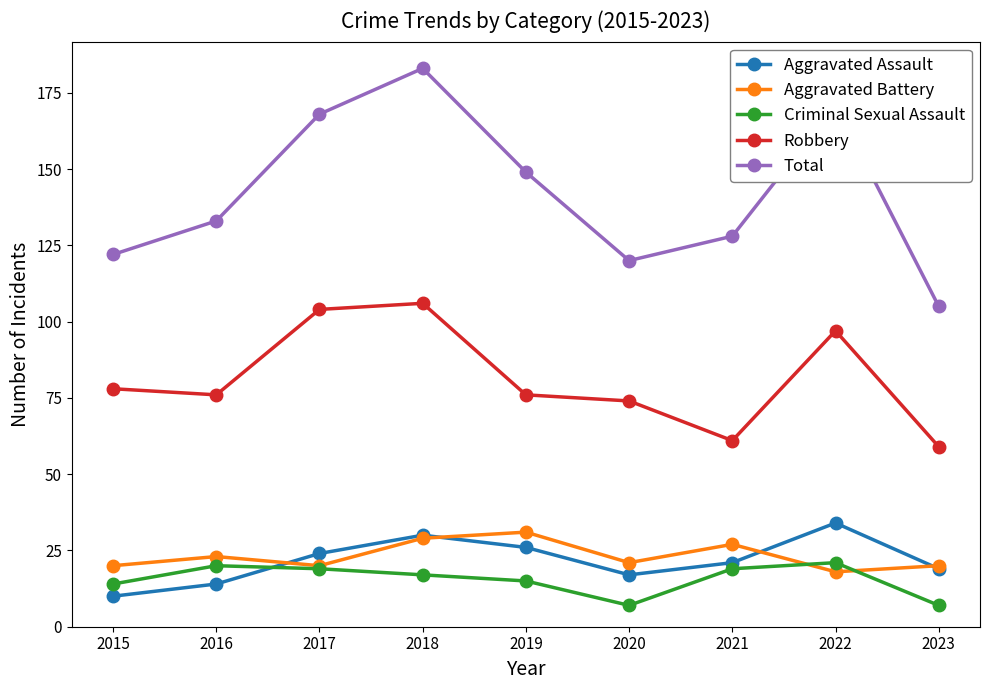

Between 2016 and 2023, which series saw the biggest shift?

Total